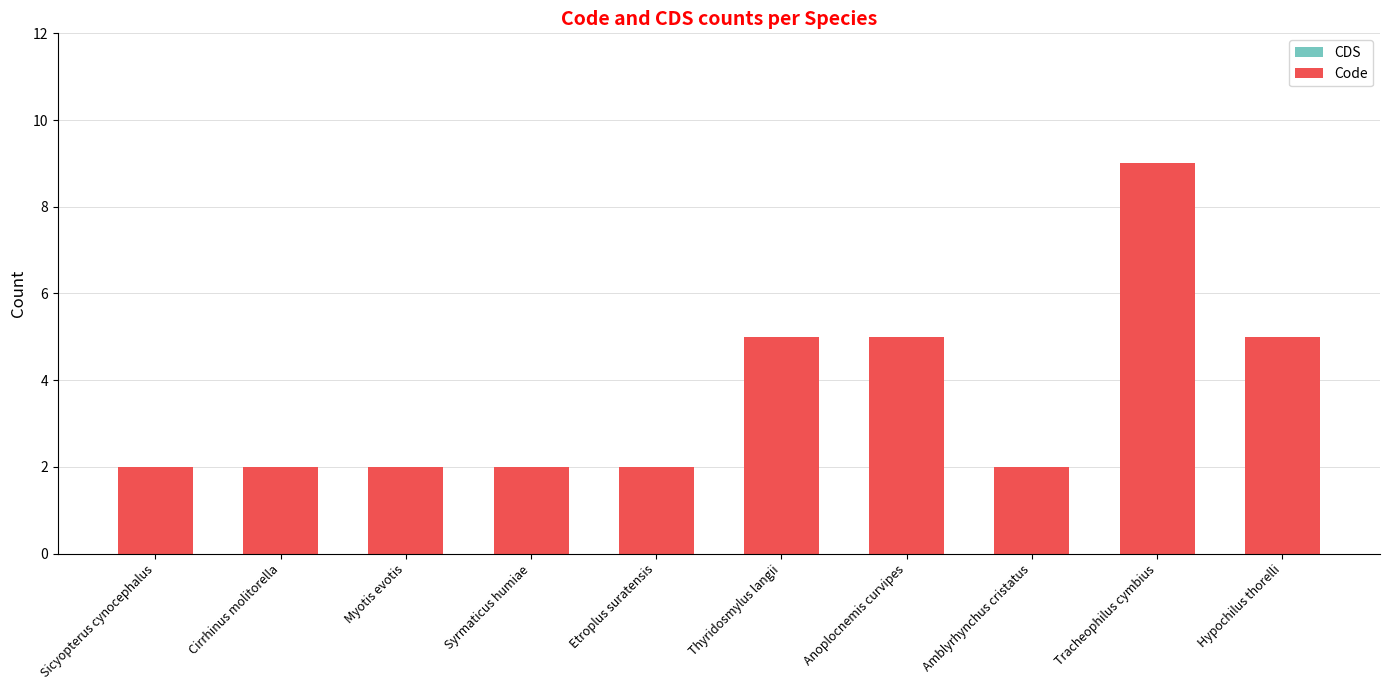

What is the greatest value displayed?

9